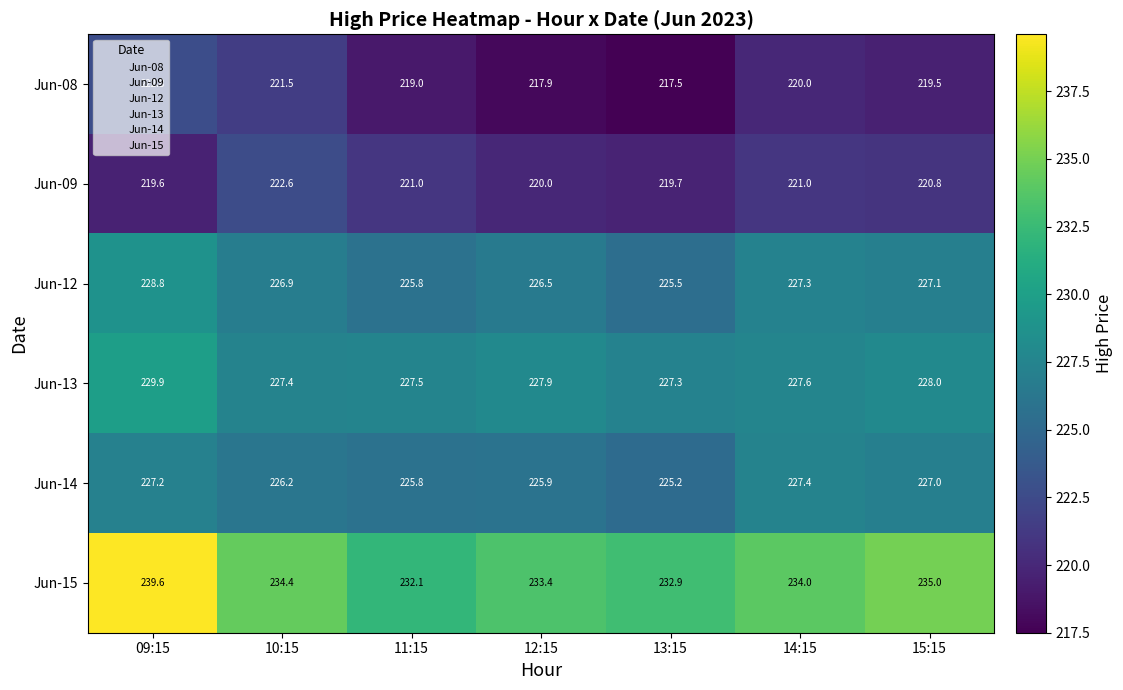

Which series changed the most between 11:15 and 12:15?

Jun-15